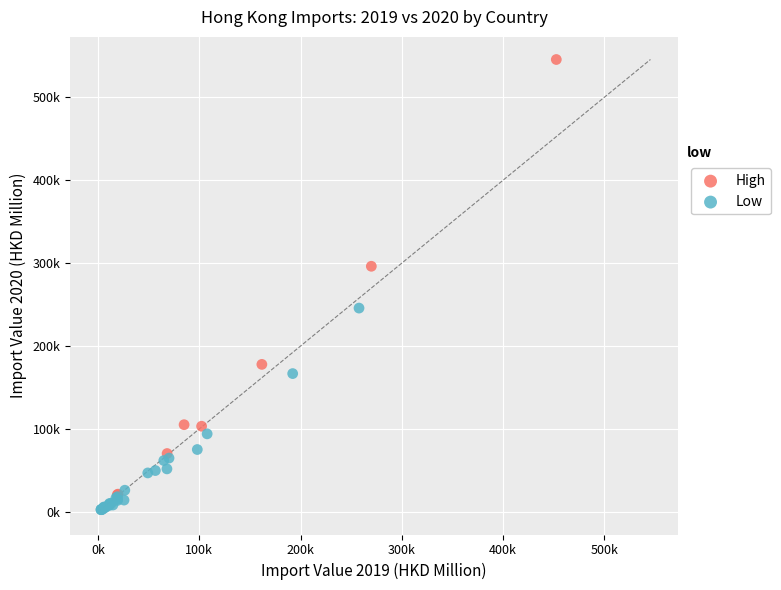

What are all the series names shown in the legend?

High, Low